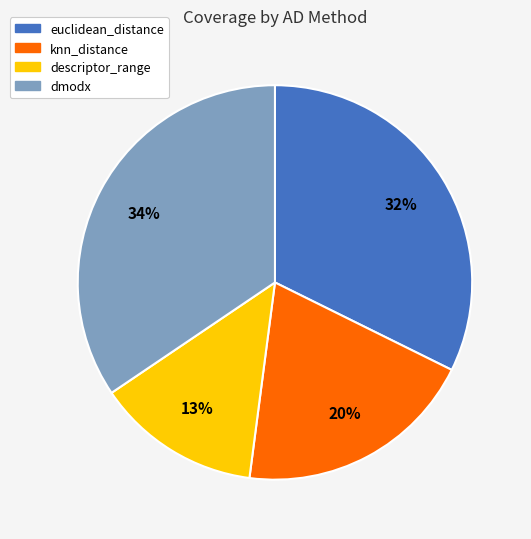

What percentage is the descriptor_range slice, to the nearest percent?

13%